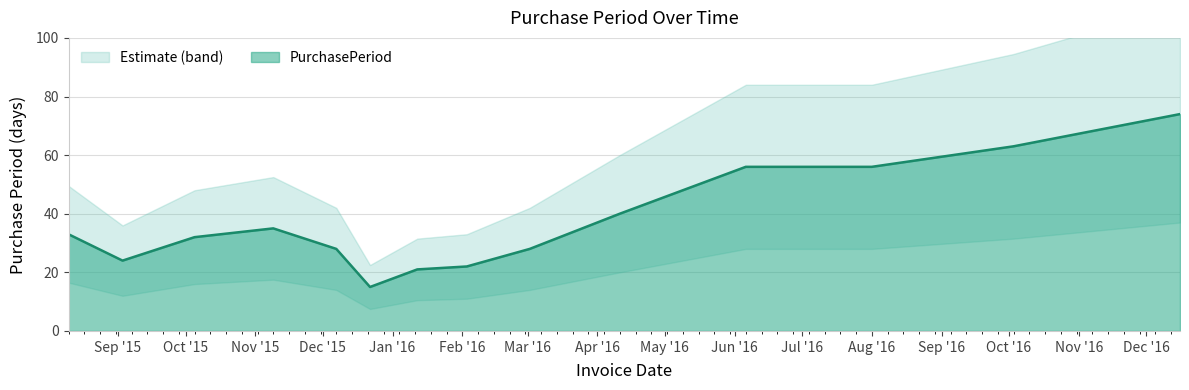

What is the label of the 9th point from the right?

2015-12-22